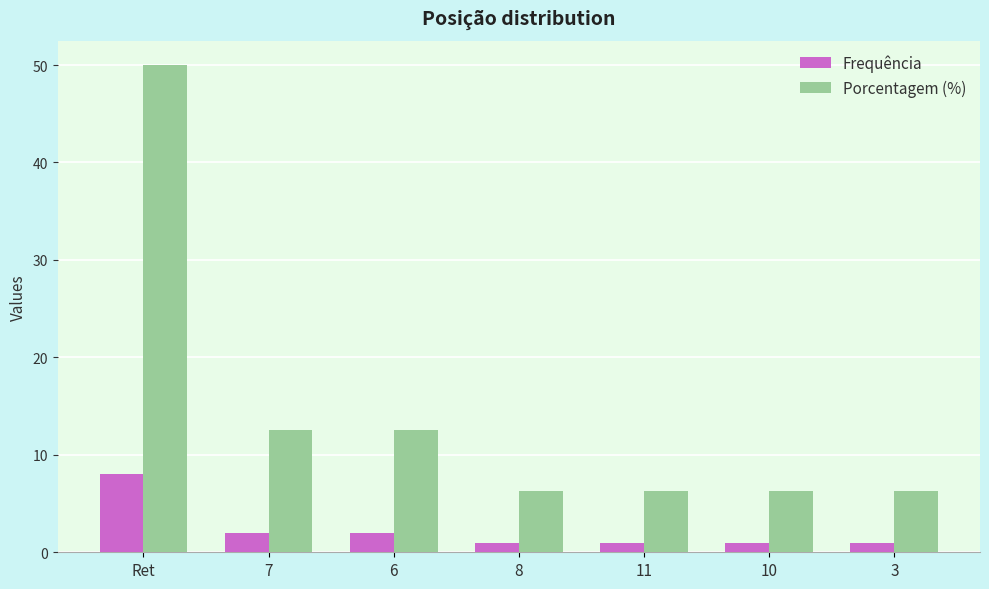

Which series has the largest range (max minus min)?

Porcentagem (%)